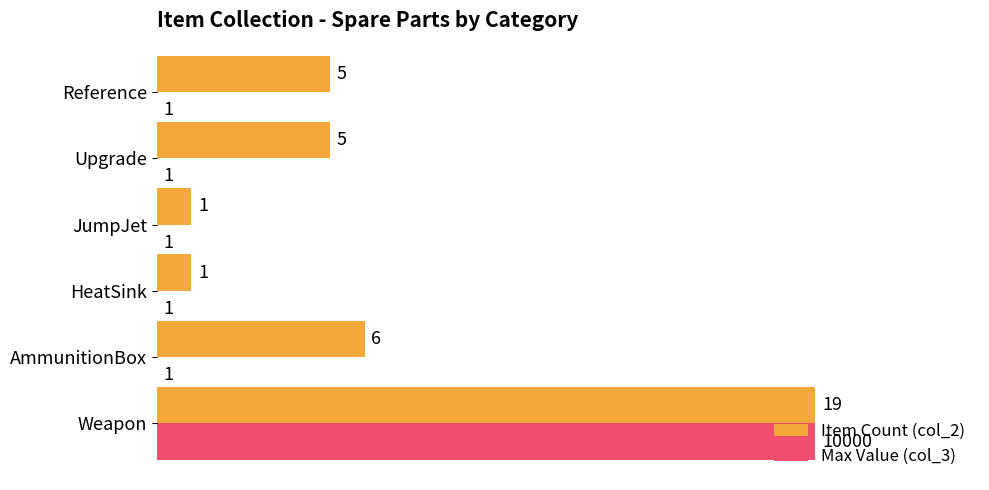

The Item Count (col_2) series shows 1.0 at Weapon. True or false?

True